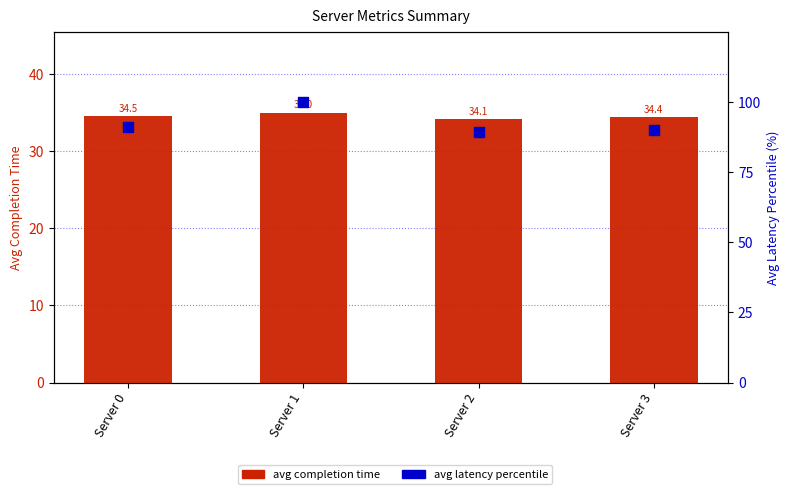

At how many categories does at least one series exceed 37?

4